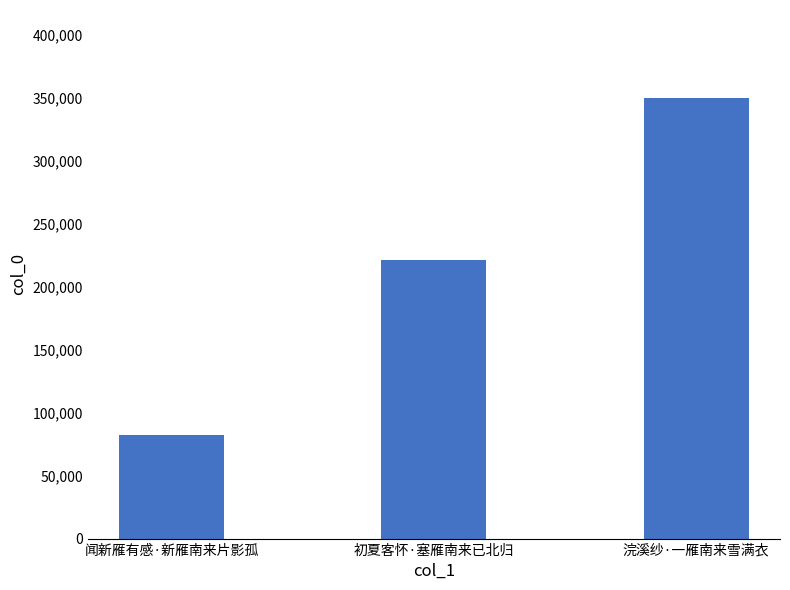

What is the change in value from 闻新雁有感·新雁南来片影孤 to 浣溪纱·一雁南来雪满衣?

+267871